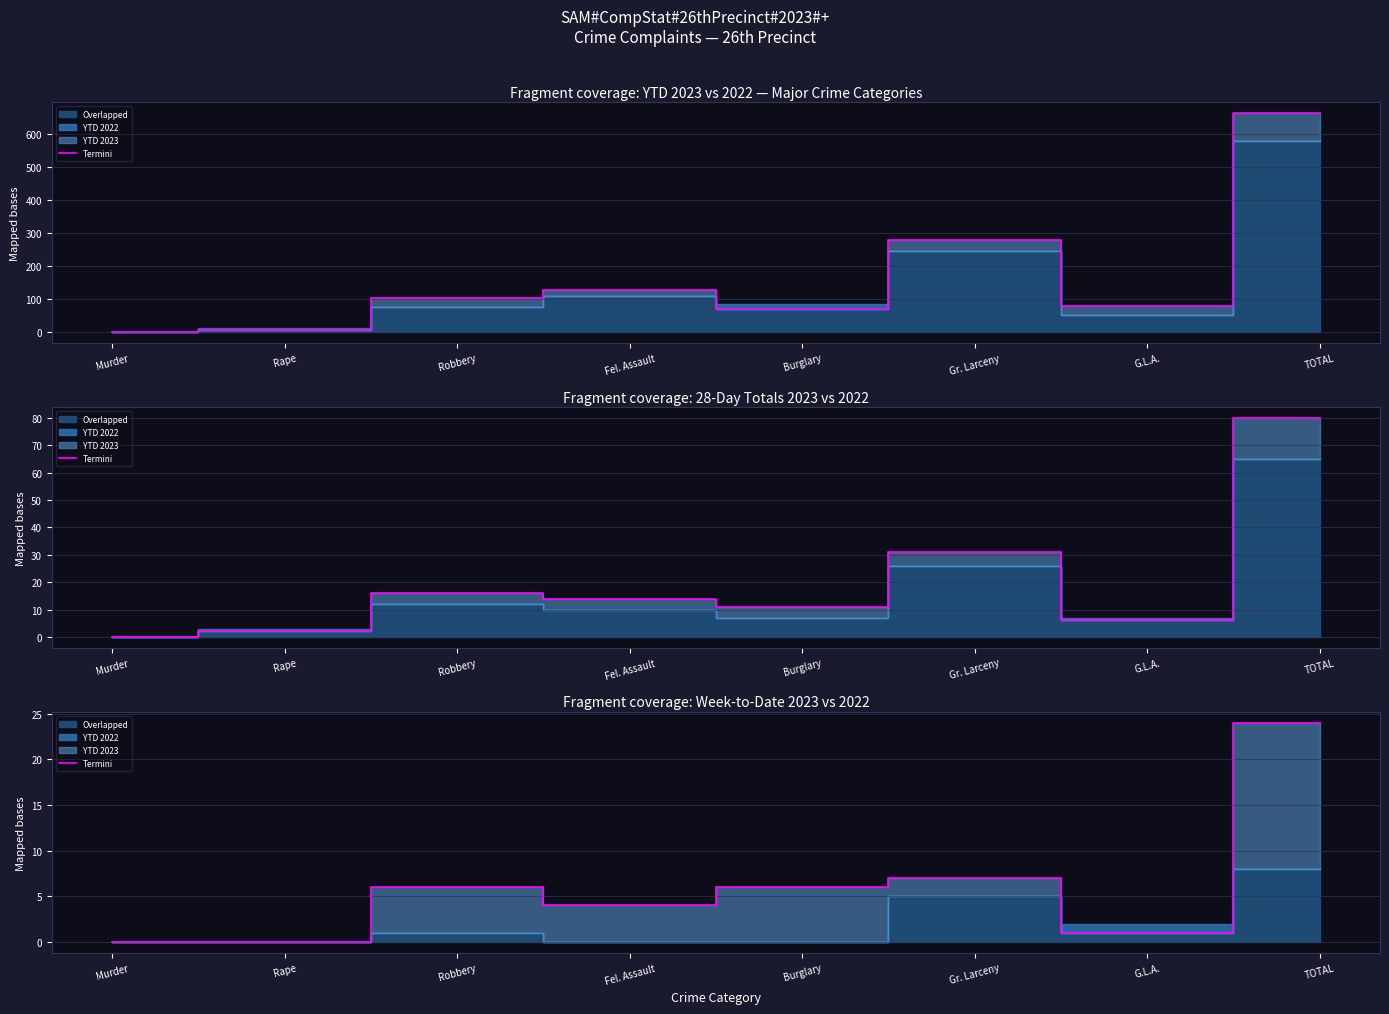

Is it true that the value at Rape is -16?

False